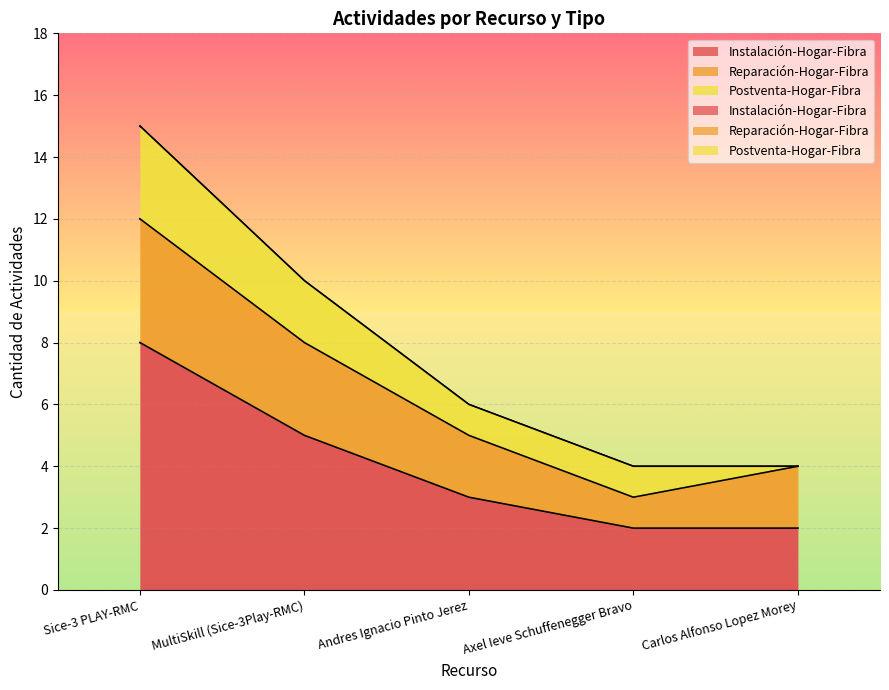

Reading left to right, list all the values displayed in this chart.

Instalación-Hogar-Fibra: Sice-3 PLAY-RMC=8	MultiSkill (Sice-3Play-RMC)=5	Andres Ignacio Pinto Jerez=3	Axel Ieve Schuffenegger Bravo=2	Carlos Alfonso Lopez Morey=2
Reparación-Hogar-Fibra: Sice-3 PLAY-RMC=4	MultiSkill (Sice-3Play-RMC)=3	Andres Ignacio Pinto Jerez=2	Axel Ieve Schuffenegger Bravo=1	Carlos Alfonso Lopez Morey=2
Postventa-Hogar-Fibra: Sice-3 PLAY-RMC=3	MultiSkill (Sice-3Play-RMC)=2	Andres Ignacio Pinto Jerez=1	Axel Ieve Schuffenegger Bravo=1	Carlos Alfonso Lopez Morey=0